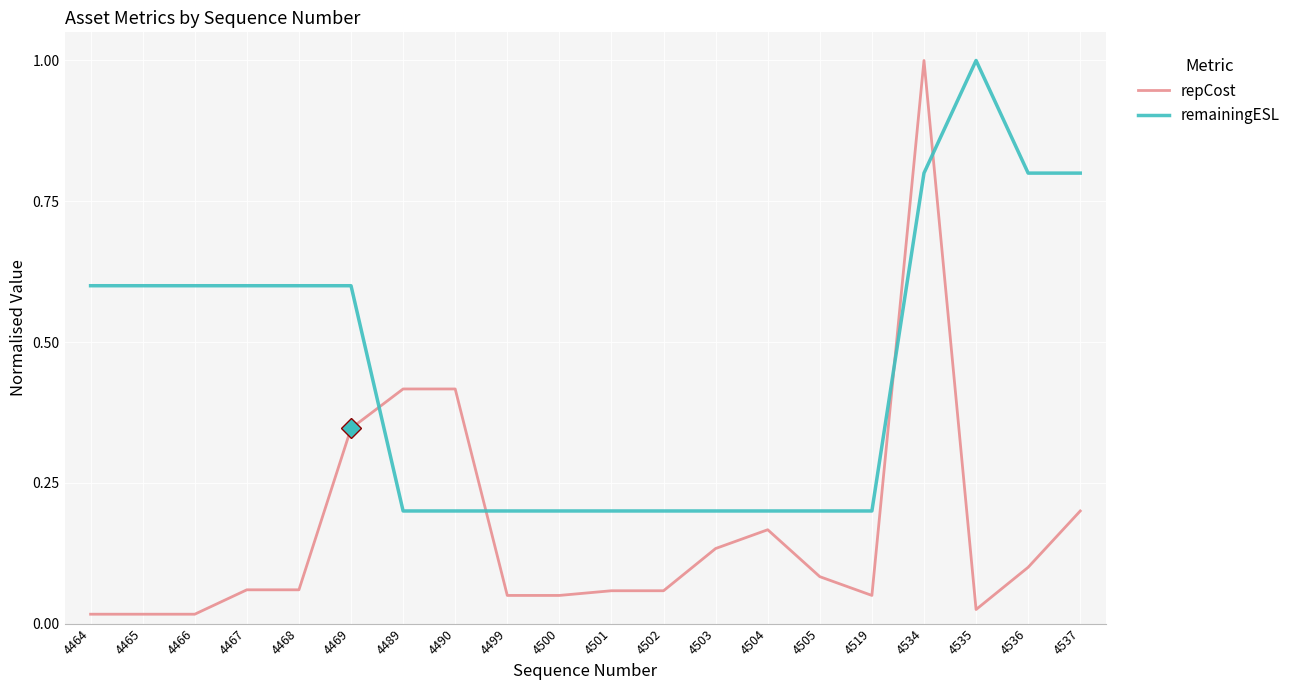

Which series has the largest total across all categories?

remainingESL